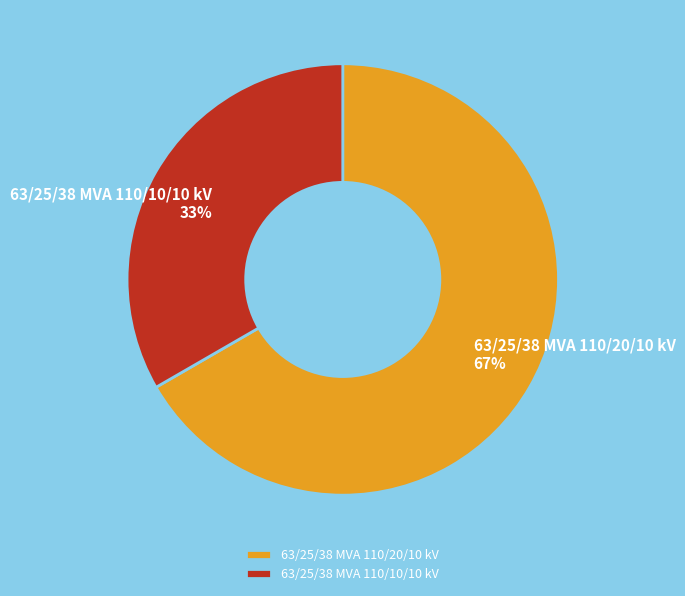

Is the sum of 63/25/38 MVA 110/20/10 kV and 63/25/38 MVA 110/10/10 kV greater than half?

Yes